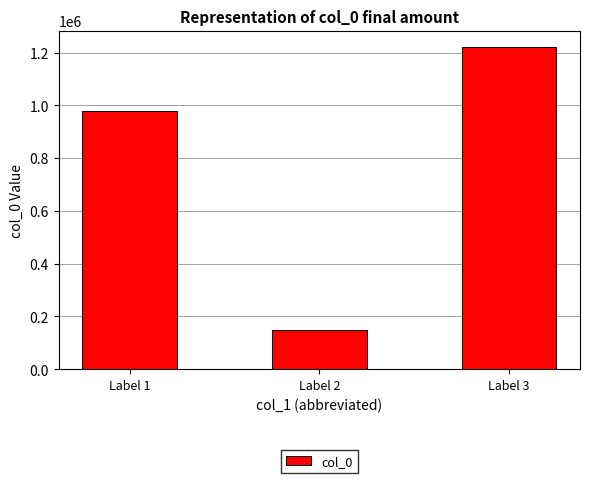

What is the value of the 1st bar from the left?

980031